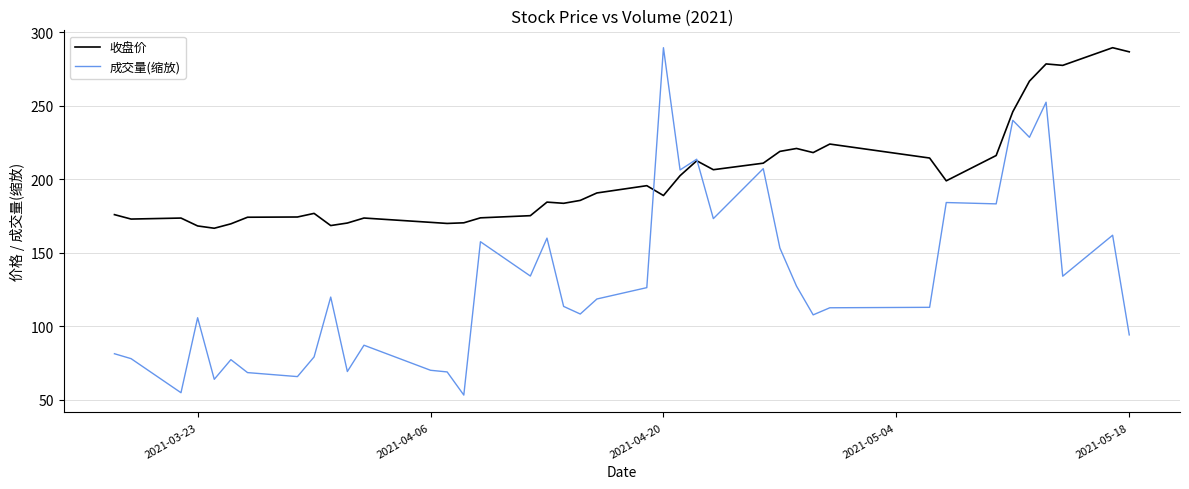

List the series in order of their overall mean, highest first.

收盘价, 成交量(缩放)